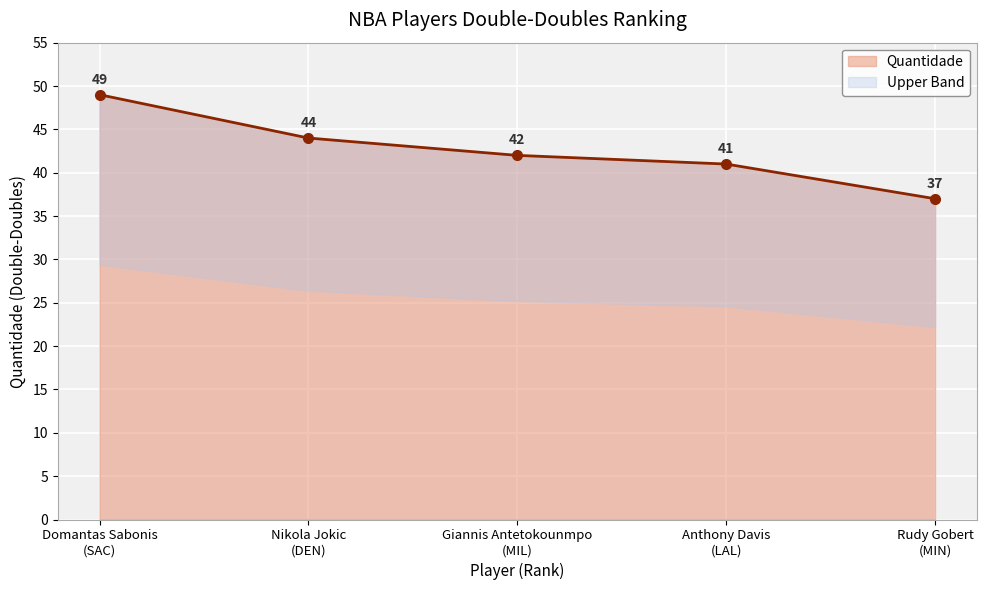

What position from the left is Anthony Davis
(LAL)?

4